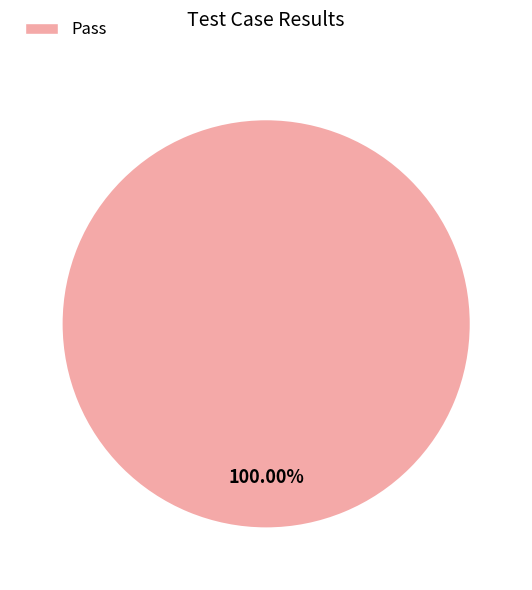

Is there a majority slice in this chart?

Yes